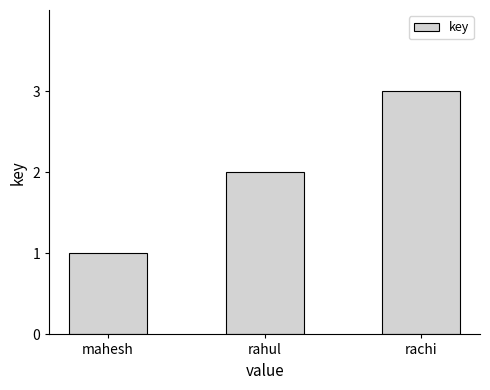

What is the value of the 3rd bar from the left?

3